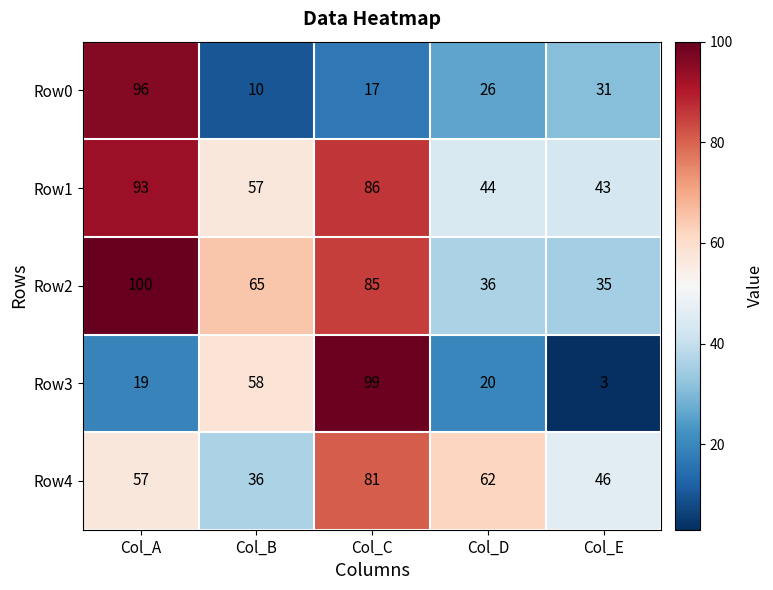

What is the spread (max minus min) of values at Col_D?

42